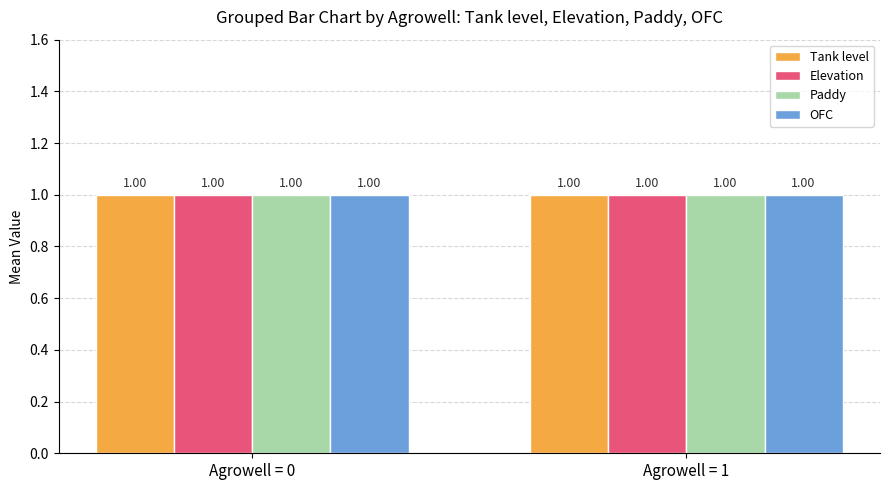

Rank the series by their maximum value, from lowest to highest.

Paddy, OFC, Tank level, Elevation